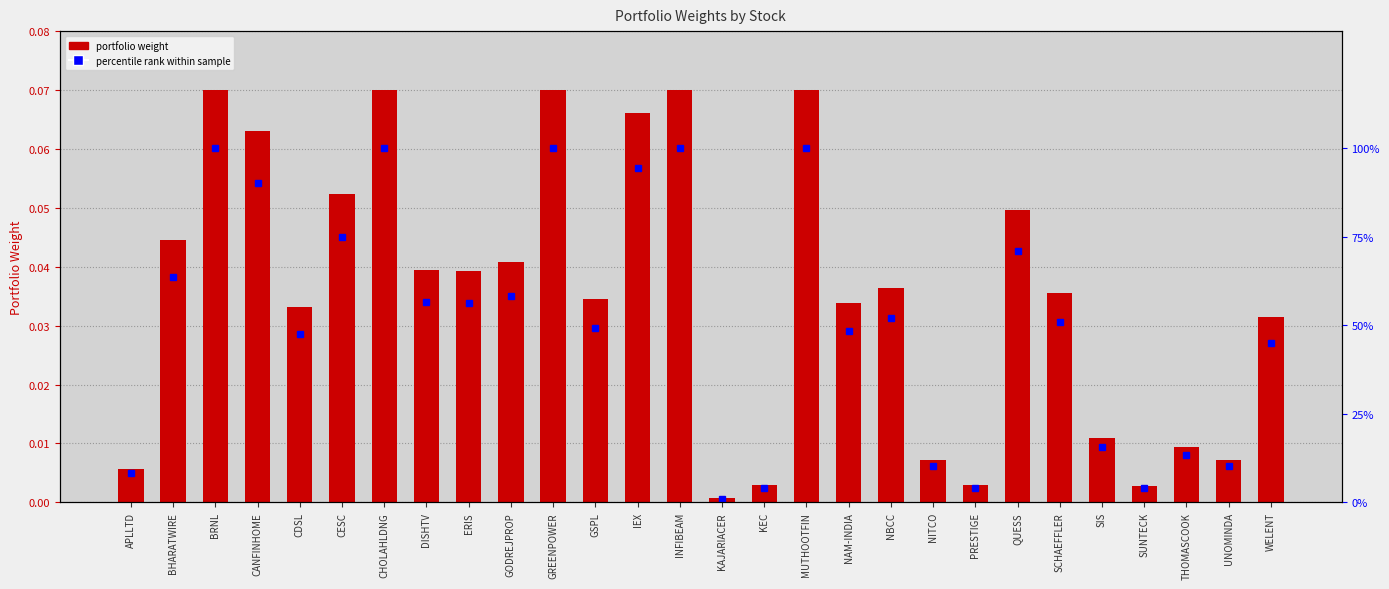

At how many categories does at least one series exceed 3?

27